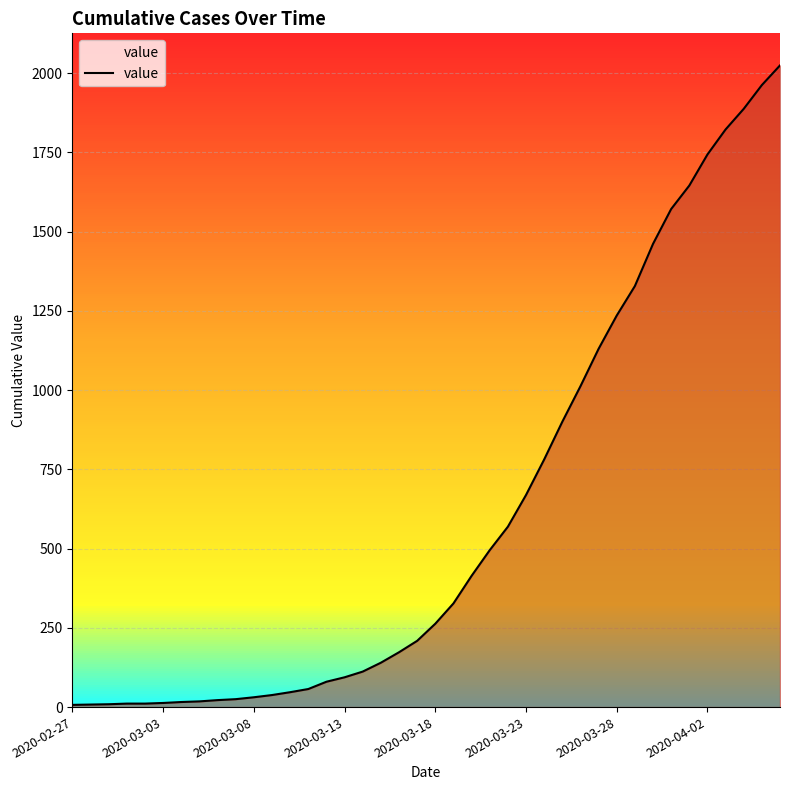

What is the difference between the maximum and minimum values?

2017